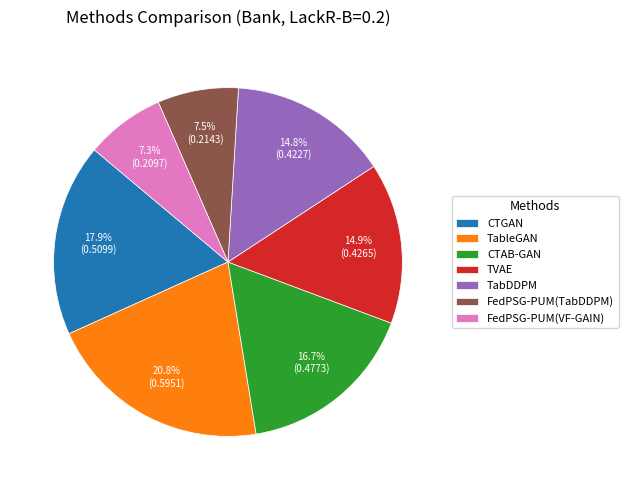

Count the number of slices in the pie.

7